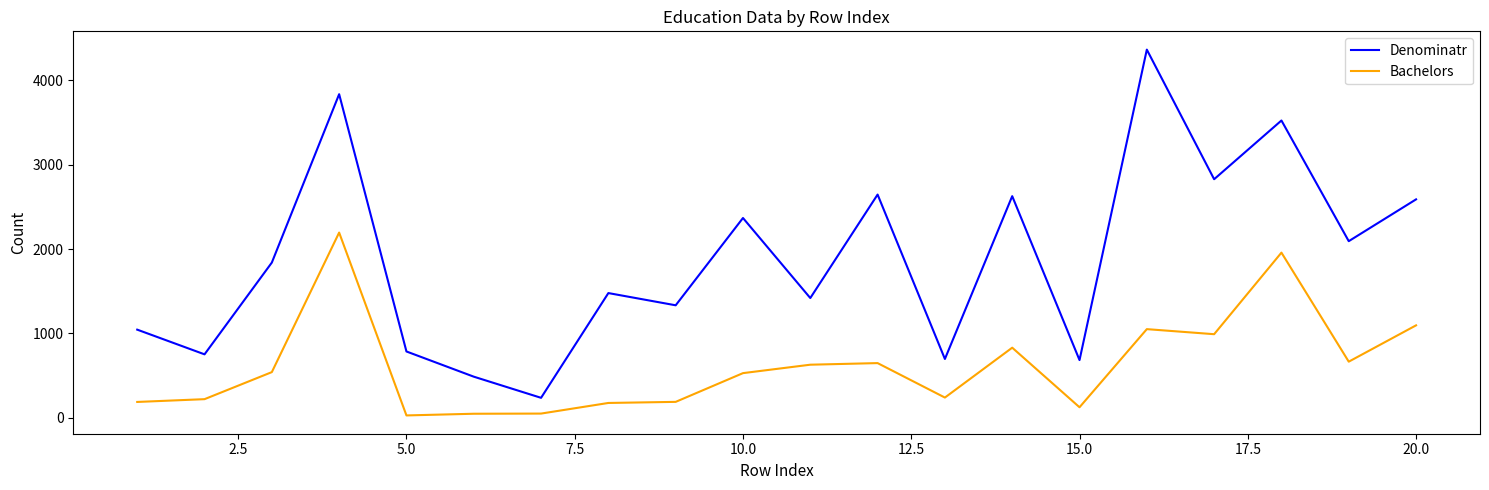

What are all the series names shown in the legend?

Denominatr, Bachelors